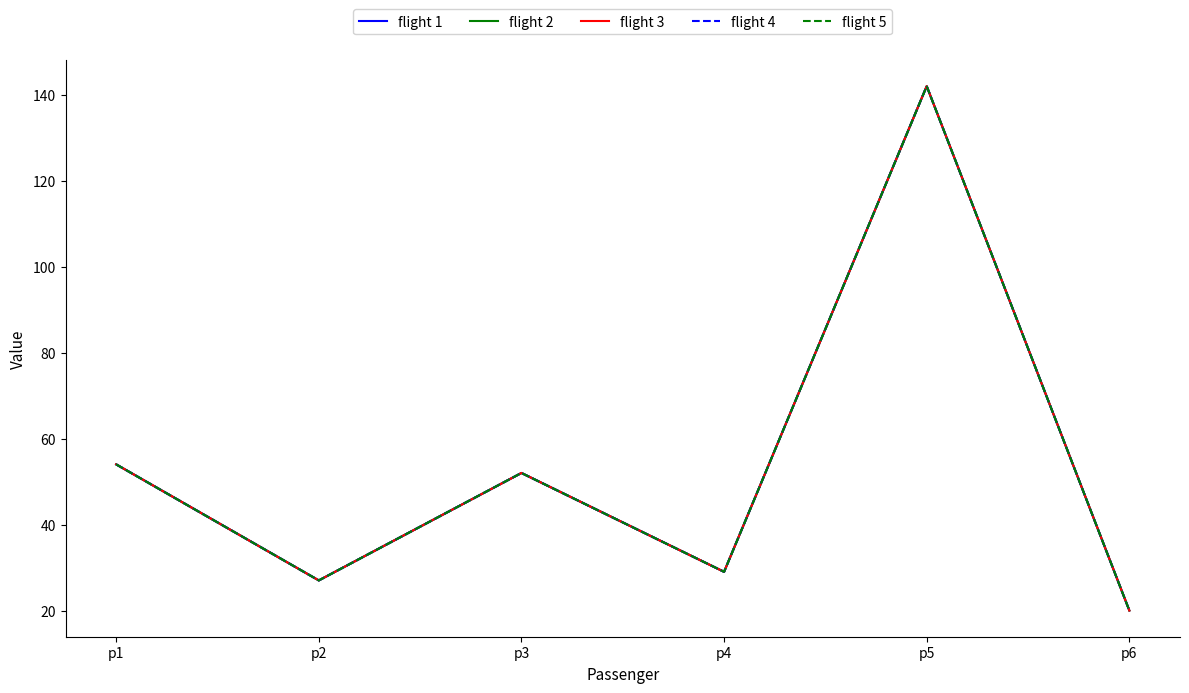

Rank the categories by flight 1 value from highest to lowest.

p5, p1, p3, p4, p2, p6